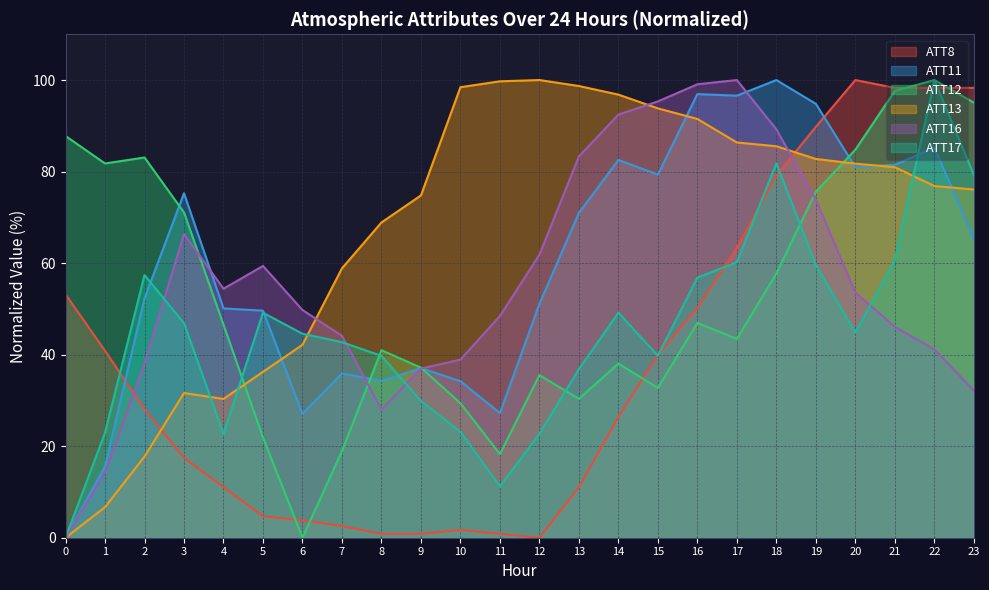

Reading left to right, extract all data points from this chart.

ATT8: 53.2	40.9	28.1	17.4	11.1	4.7	3.8	2.6	0.9	0.9	1.7	0.9	0.0	11.1	26.4	40.0	50.2	63.4	79.1	89.8	100.0	98.3	98.3	98.3
ATT11: 0.0	15.6	52.3	75.3	50.1	49.6	27.1	35.9	34.3	37.1	34.2	27.2	51.1	71.0	82.5	79.4	96.9	96.6	100.0	94.8	81.0	81.5	85.3	65.3
ATT12: 87.8	81.8	83.1	71.1	46.6	21.9	0.0	18.9	41.0	37.2	29.4	18.3	35.5	30.3	38.1	32.7	46.9	43.4	57.7	75.6	84.8	97.6	100.0	95.1
ATT13: 0.0	6.7	17.7	31.6	30.3	36.2	42.2	58.9	68.9	74.8	98.4	99.7	100.0	98.7	96.8	93.8	91.5	86.4	85.5	82.8	81.7	81.0	76.9	76.1
ATT16: 0.0	14.2	38.1	66.3	54.4	59.4	49.8	44.1	28.0	37.0	38.9	48.5	61.8	83.3	92.4	95.3	99.1	100.0	89.2	73.9	53.6	46.1	41.2	32.2
ATT17: 0.0	22.9	57.4	46.9	22.7	49.2	44.6	42.7	39.7	29.9	23.1	11.2	22.7	36.8	49.2	39.8	56.8	60.2	81.8	59.6	44.8	60.6	100.0	79.3